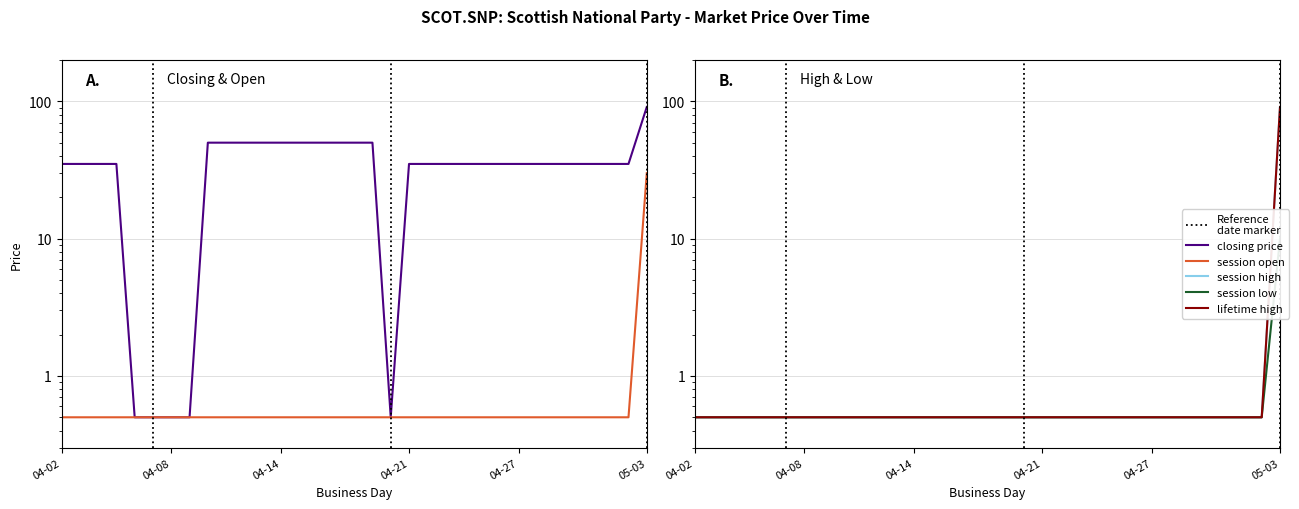

What is the difference between the maximum and minimum values in the closing price series?

90.5